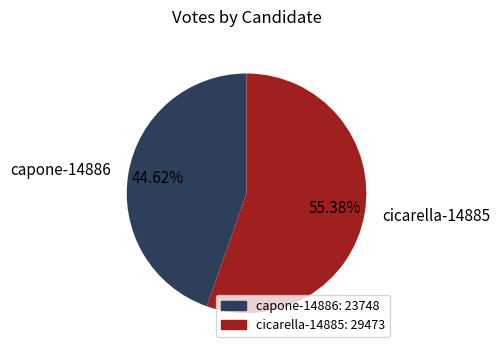

What portion of the pie excludes capone-14886?

55.4%